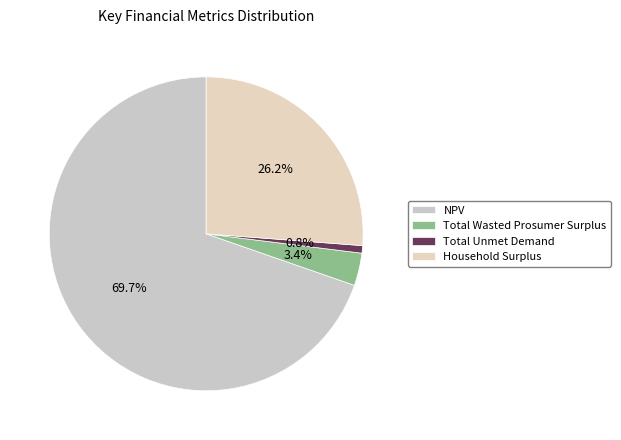

Rank the categories by value from highest to lowest.

NPV, Household Surplus, Total Wasted Prosumer Surplus, Total Unmet Demand